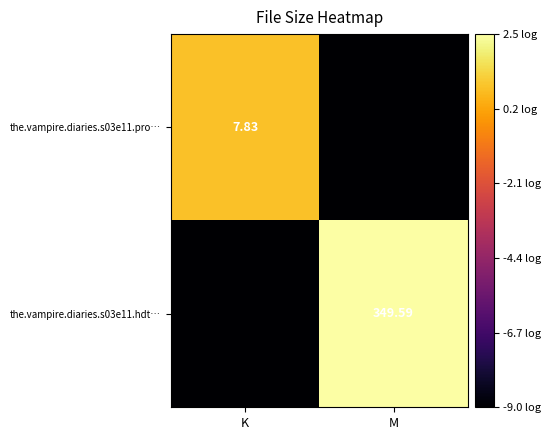

At which category is the sum across all series the highest?

M